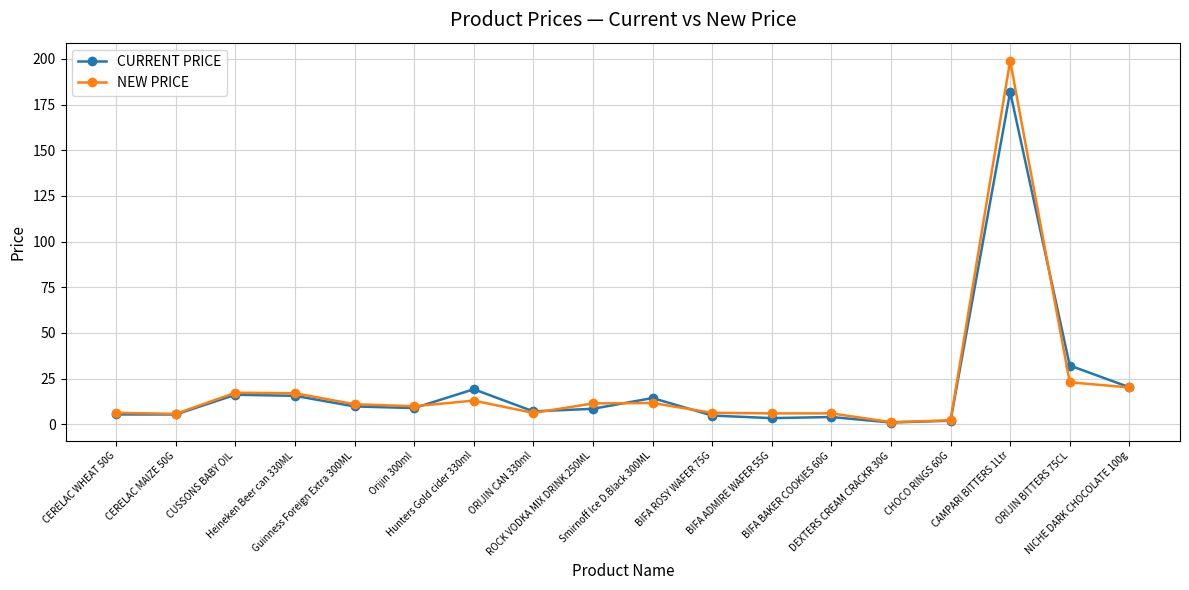

At which category is the sum across all series the highest?

CAMPARI BITTERS 1Ltr